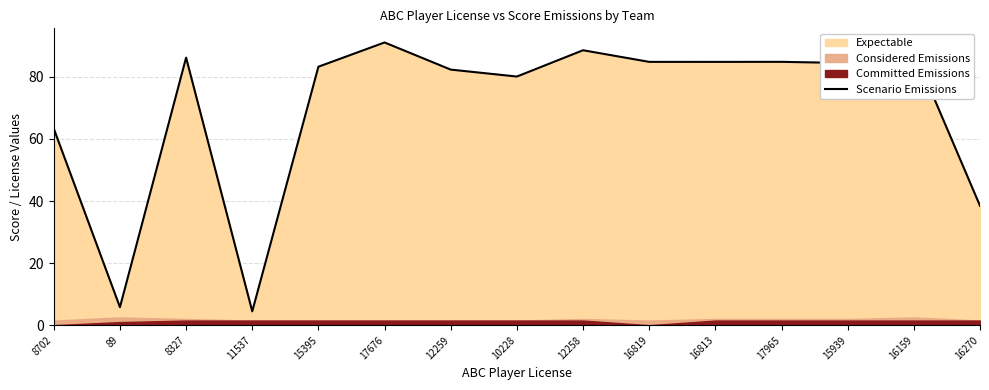

The chart shows a value of 84.8 at 16819. True or false?

True